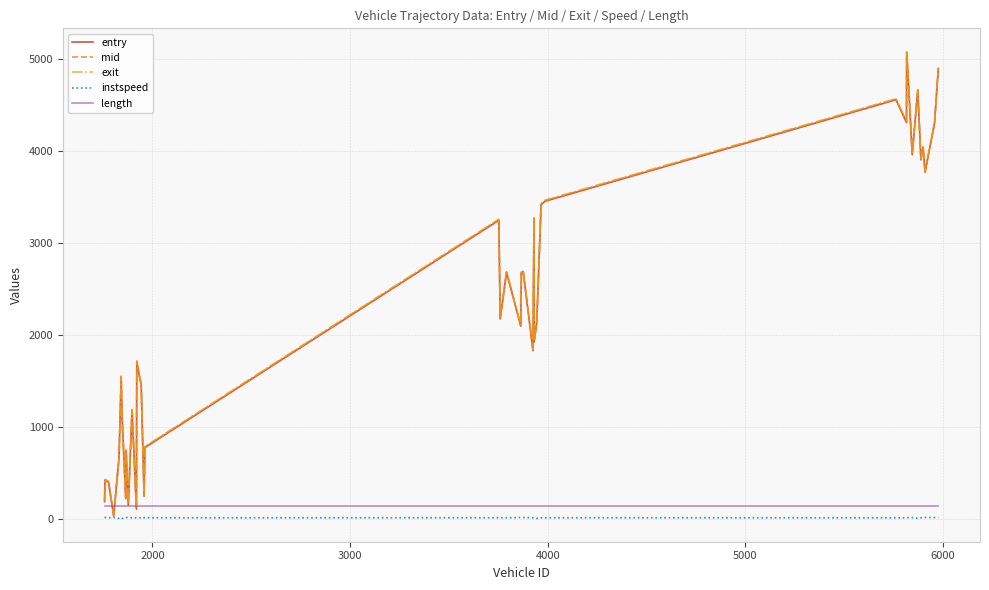

What is the maximum value for mid?

5074.5